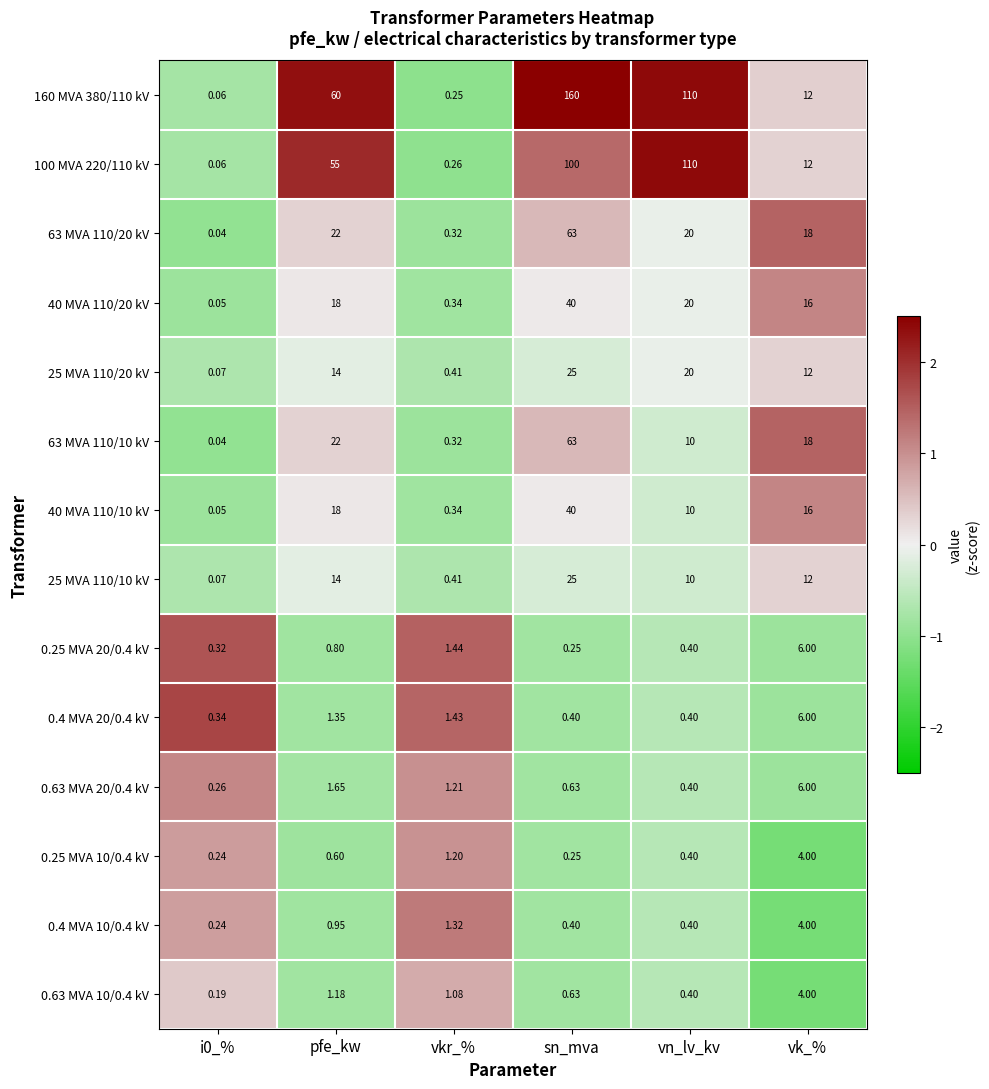

Which series has the largest total across all categories?

160 MVA 380/110 kV